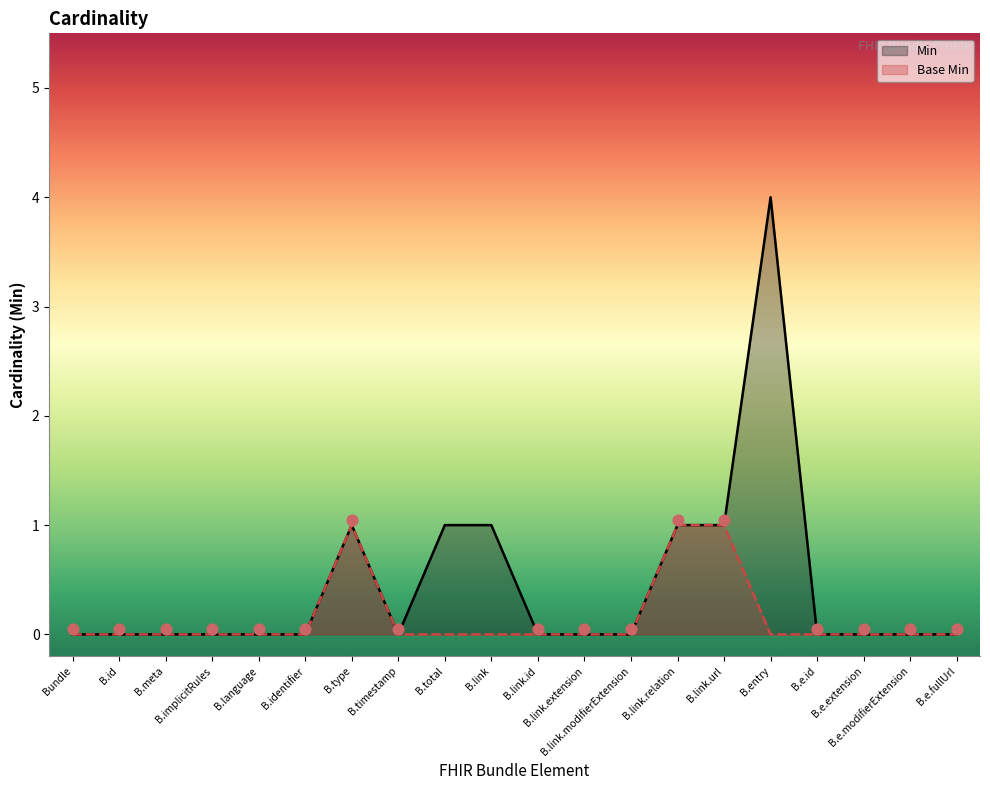

At how many categories does at least one series exceed 3?

1